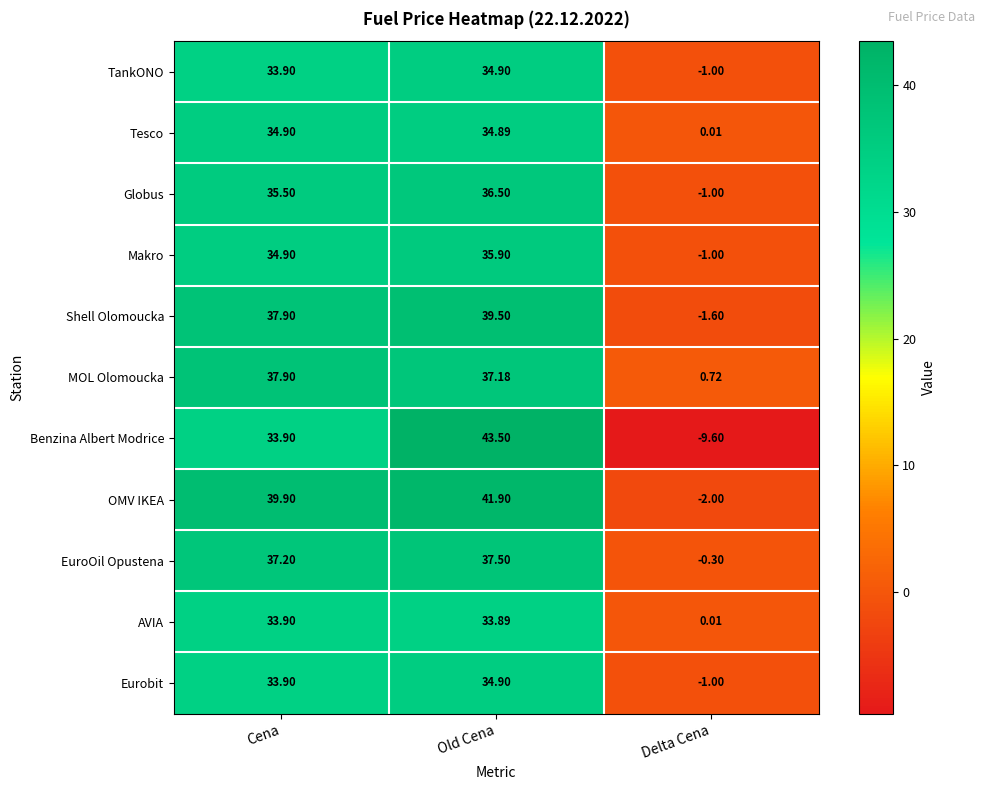

What is the spread (max minus min) of values at Delta Cena?

10.3